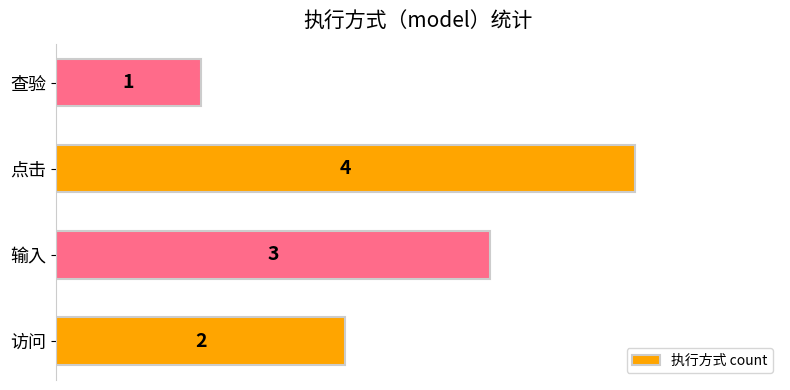

What is the ratio of the value at 点击 to the value at 查验?

4.0